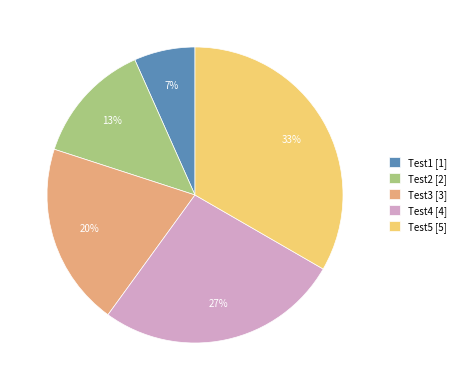

Does Test5 represent more than half of the total?

No